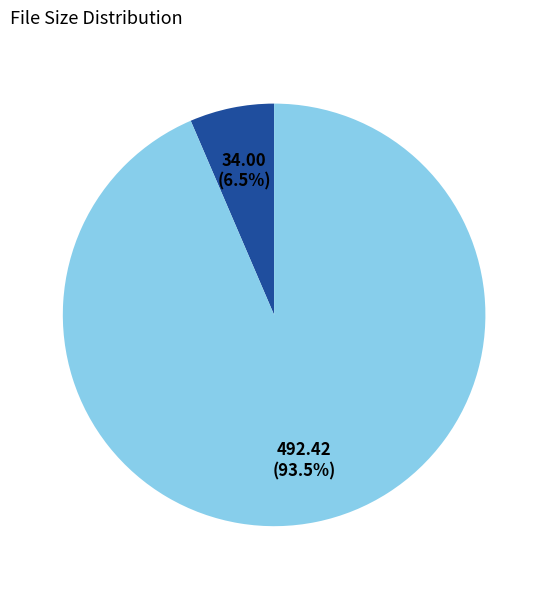

Does any single category account for the majority?

Yes